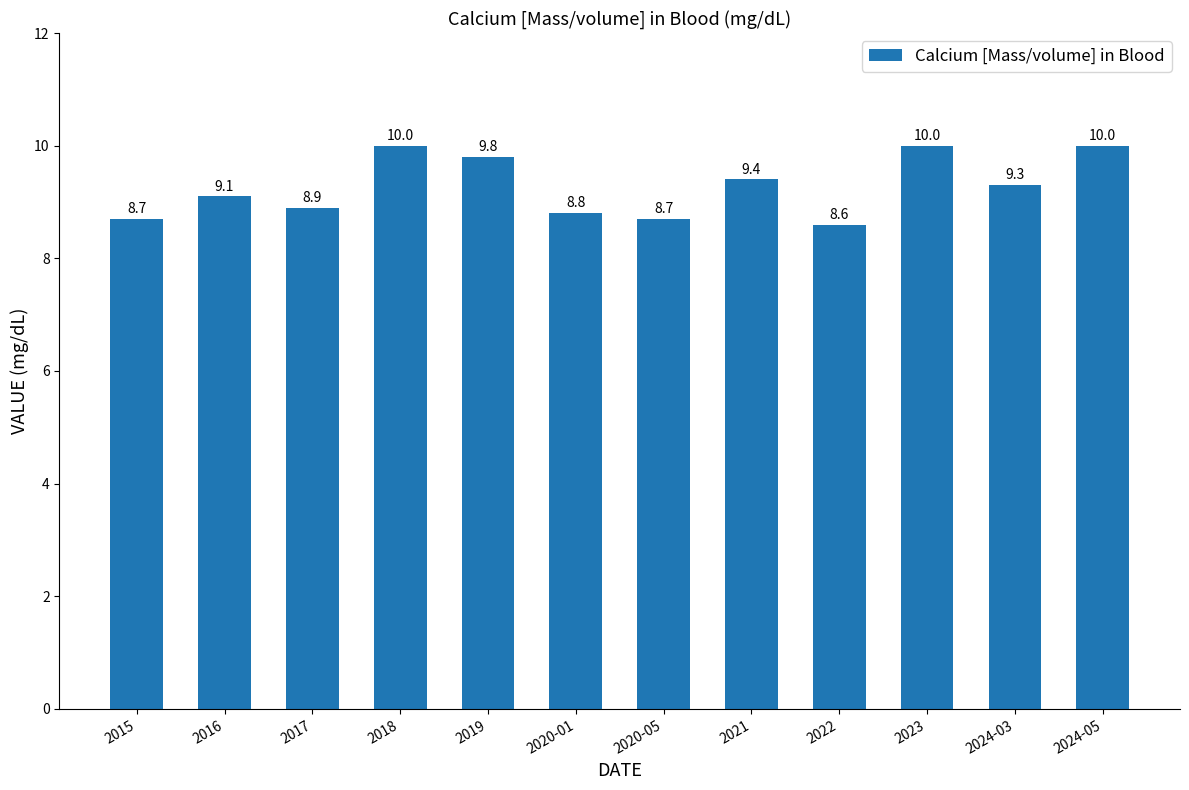

Read the value at 2022.

8.6